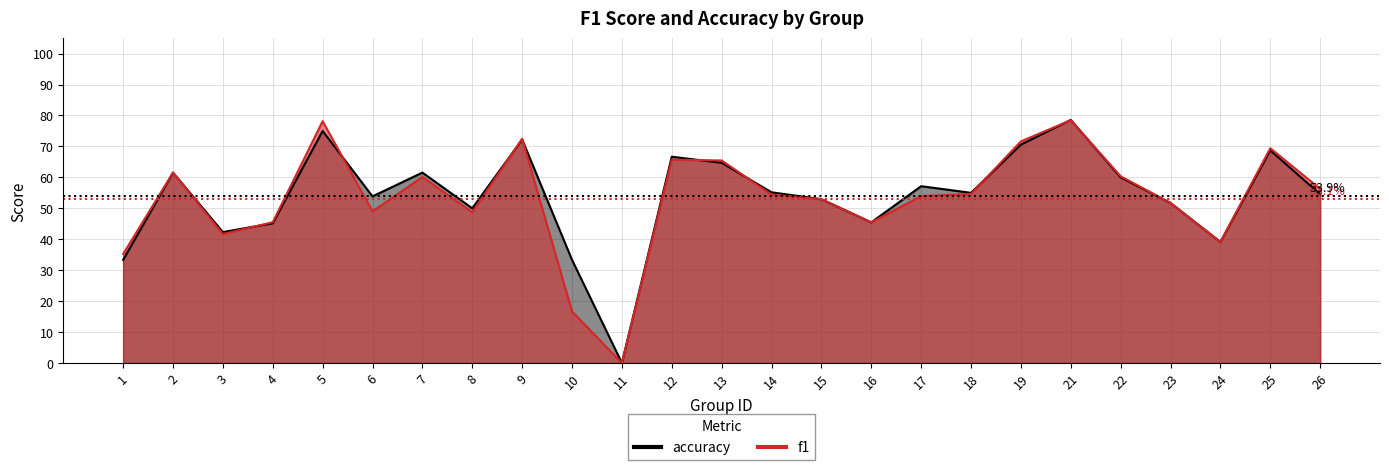

What are all the series names shown in the legend?

f1, accuracy